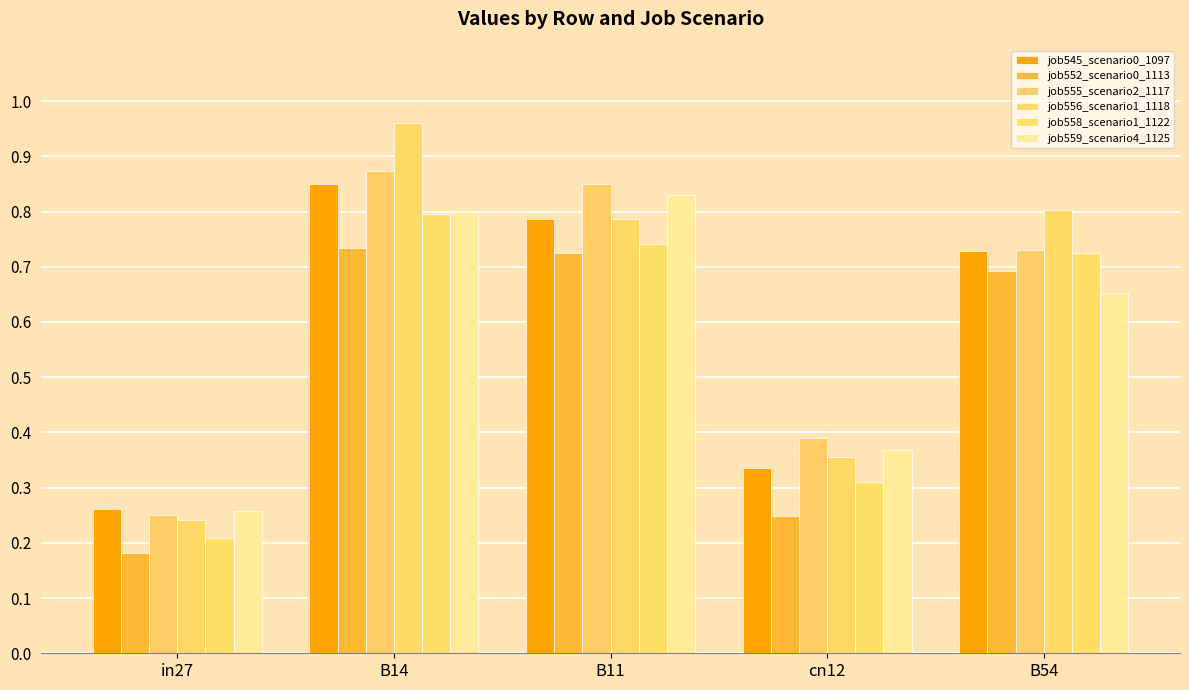

Is the value of job555_scenario2_1117 at B14 greater than the value of job559_scenario4_1125 at B54?

Yes